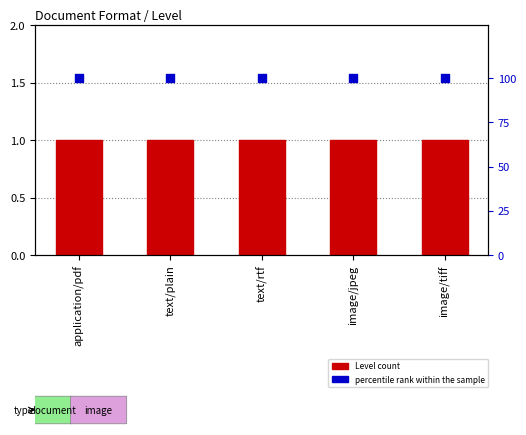

Which series contains the highest Y value?

percentile rank within the sample